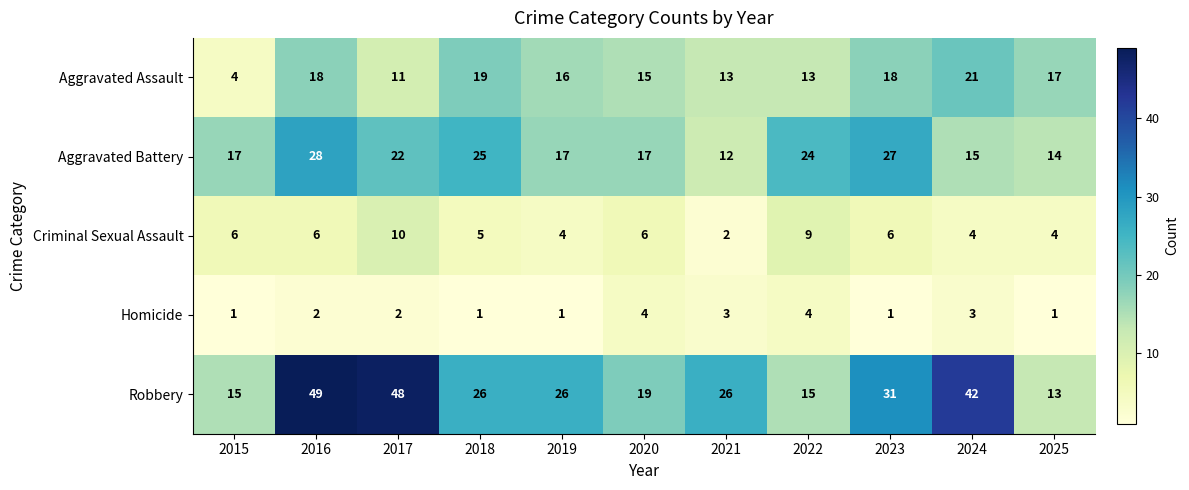

What is the sum of the Aggravated Assault values at 2025 and 2019?

33